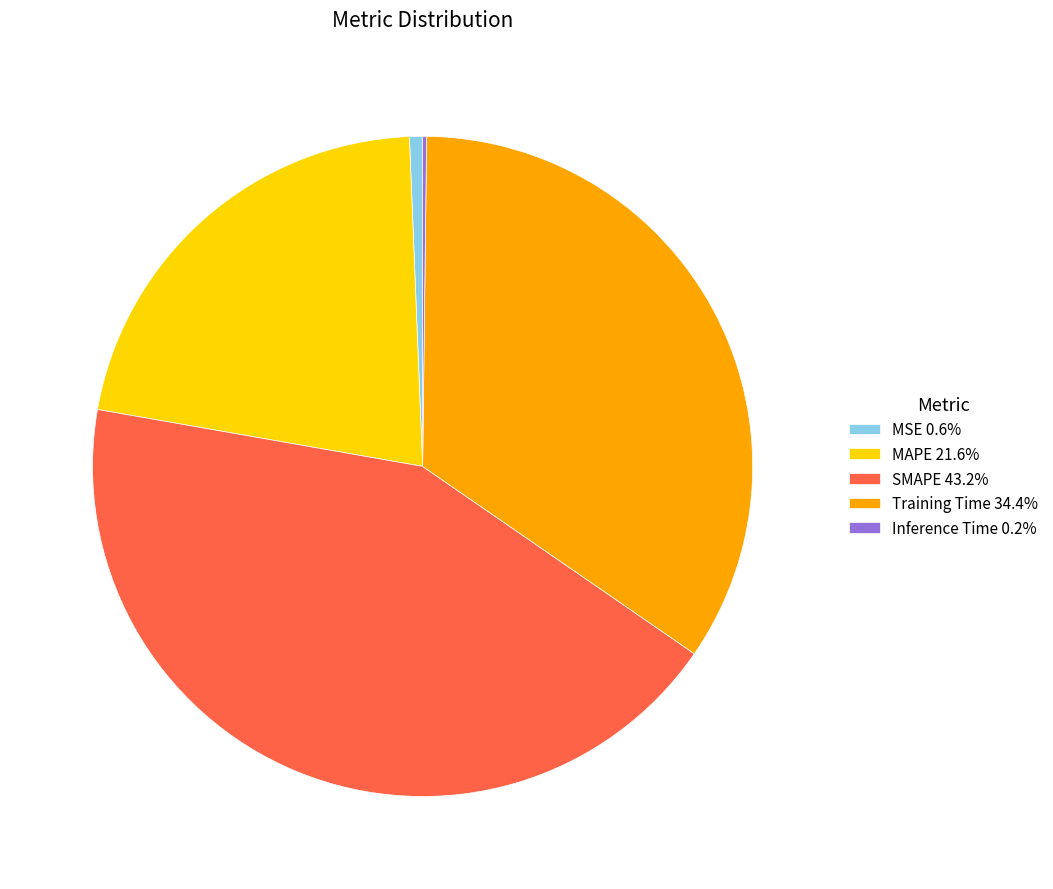

Does any single category account for the majority?

No